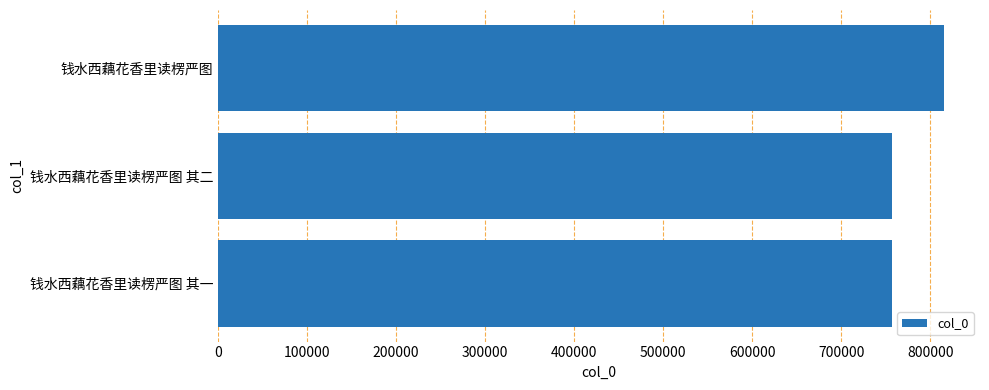

What is the greatest value displayed?

815219